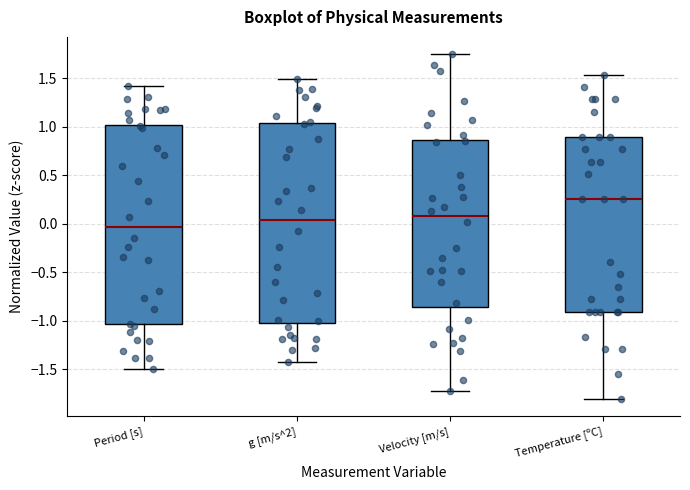

Which box has the lowest median line?

Period [s]